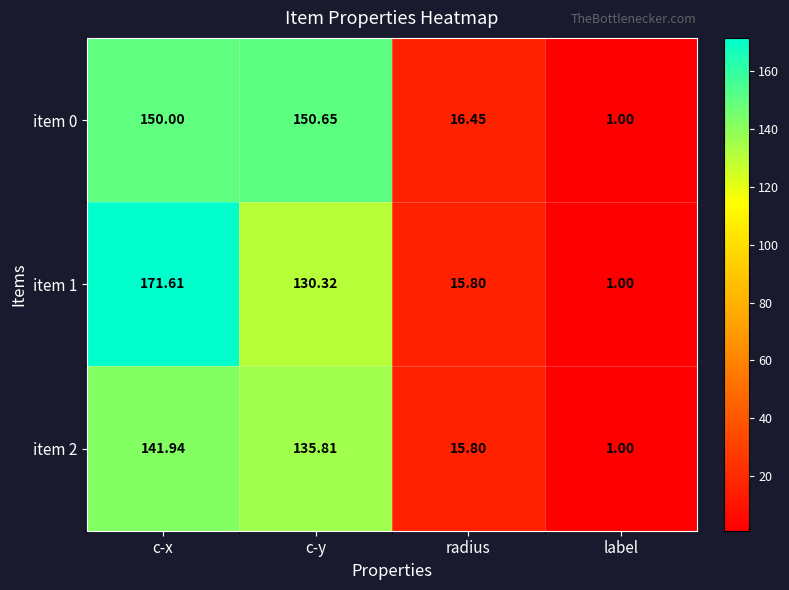

Which label corresponds to the largest value in the chart?

c-x